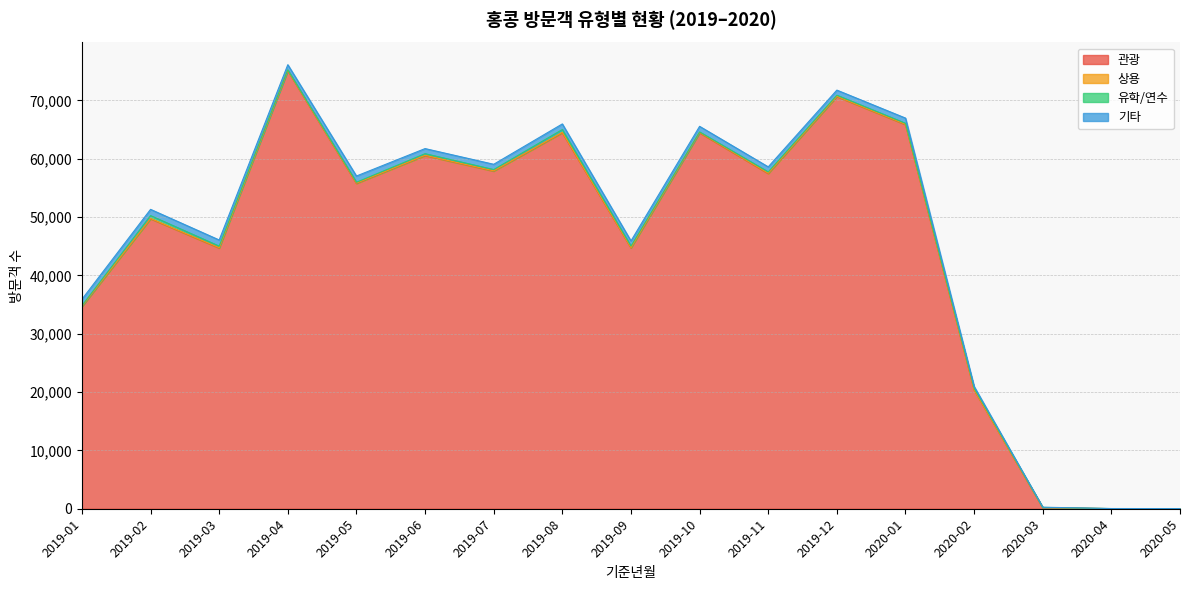

Reading left to right, extract all data points from this chart.

관광: 34653	49695	44679	75074	55756	60526	57868	64438	44708	64439	57442	70638	65837	20369	173	17	6
상용: 59	54	61	47	56	46	50	74	49	63	76	49	51	24	4	2	5
유학/연수: 90	489	265	90	147	280	212	474	256	76	208	185	171	284	51	8	2
기타: 1092	1071	1058	891	1065	874	905	966	891	962	869	876	895	287	34	8	11